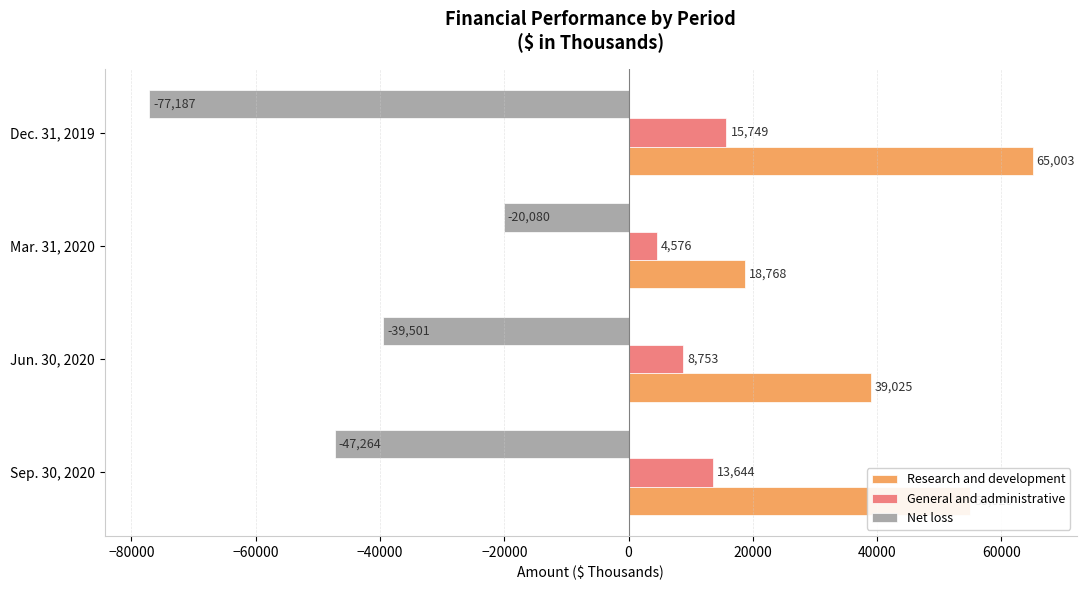

How many values in the Net loss series exceed -39501?

1